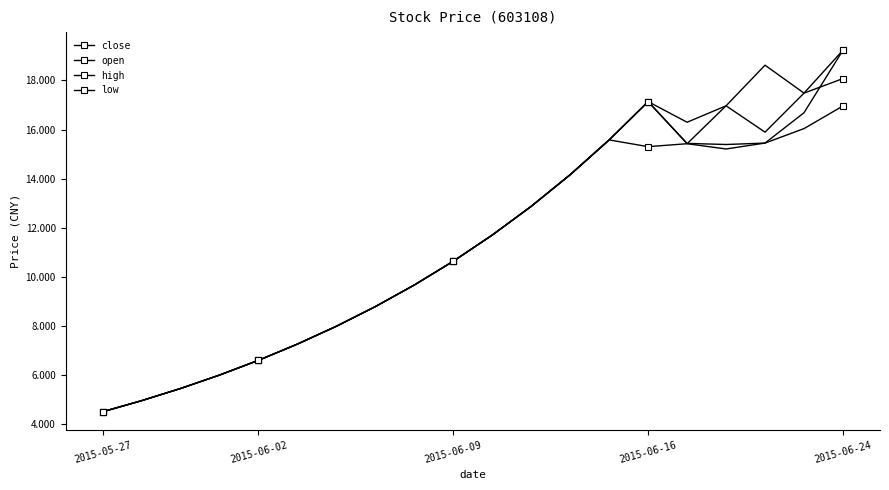

How many values in the close series exceed 11?

10